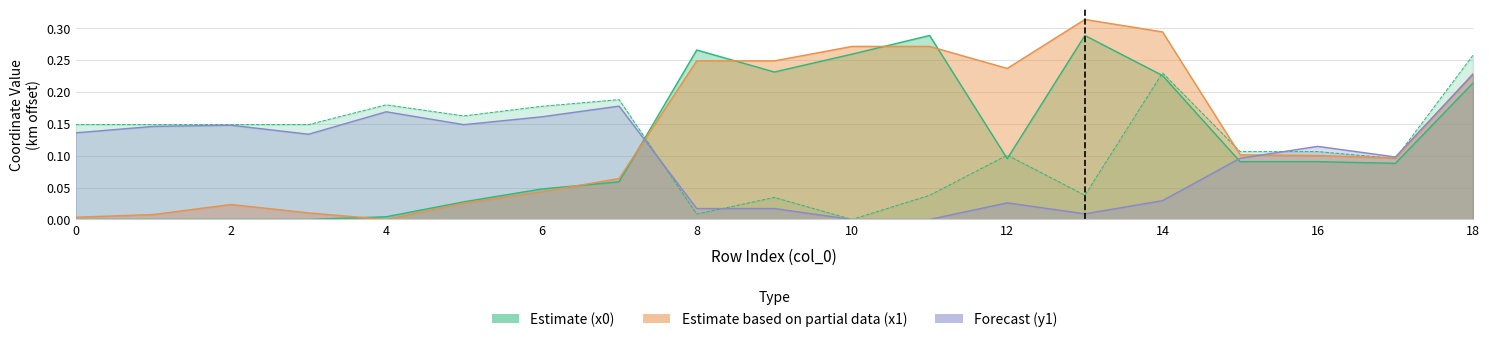

Which series ends up on top after the final intersection of x0 and x1?

x1